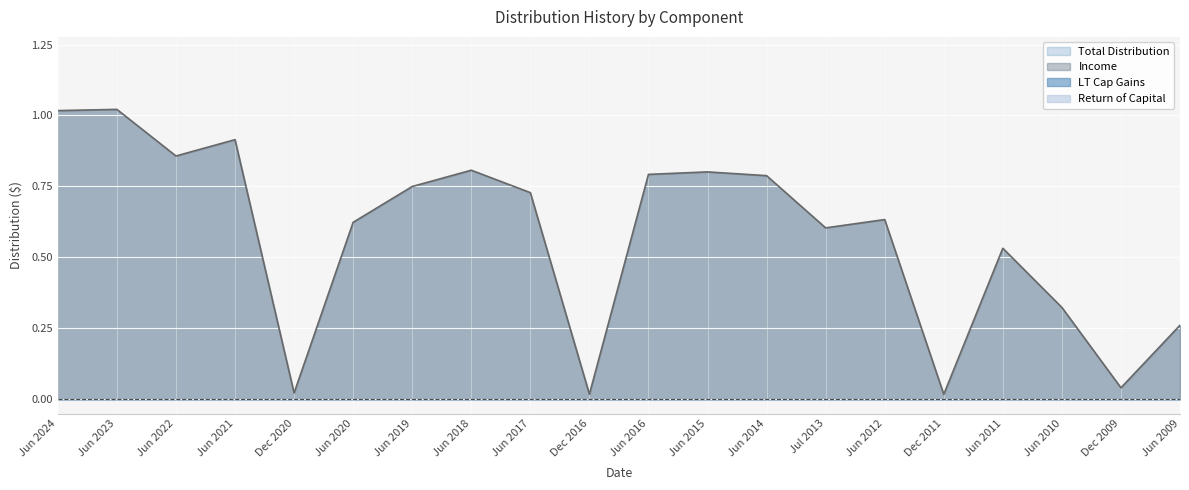

Where is the first local minimum for Total Distribution?

Jun 2022